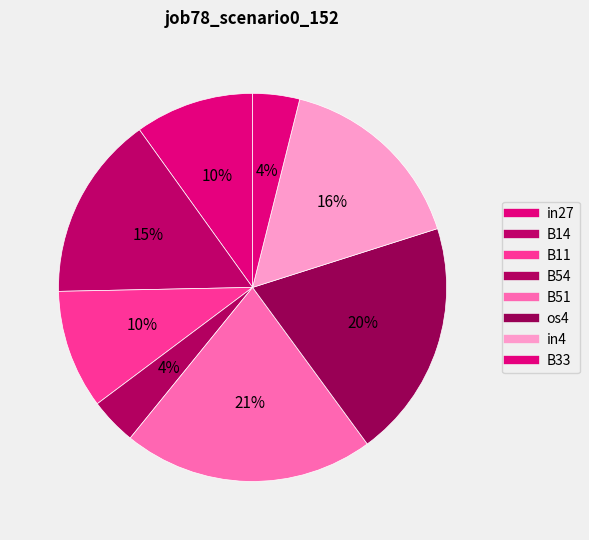

Is it true that os4 is 28% of the pie?

False